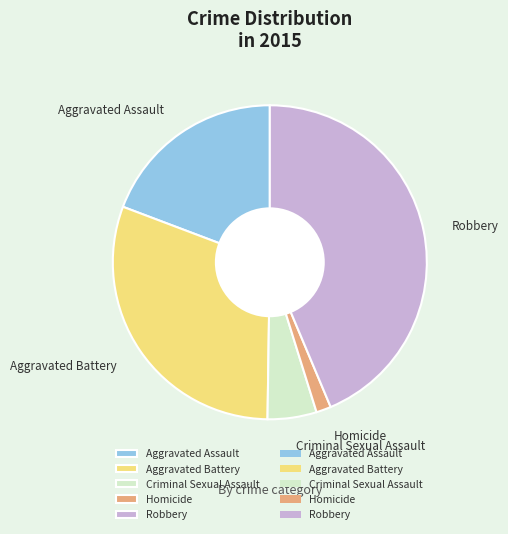

The Robbery slice represents 57% of the pie. True or false?

False